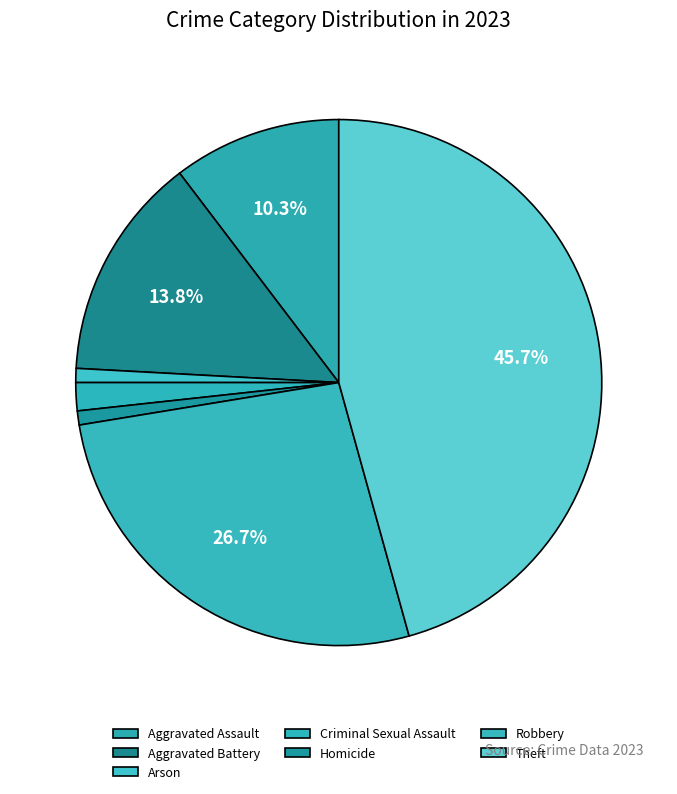

Is Aggravated Assault the majority of the pie?

No